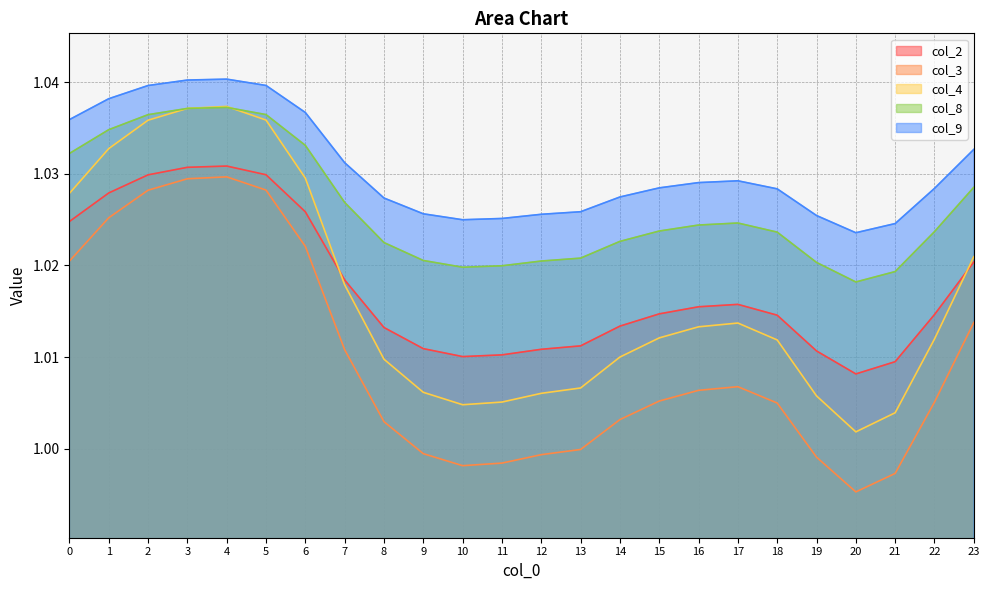

At which label is col_8 closest to 1?

20